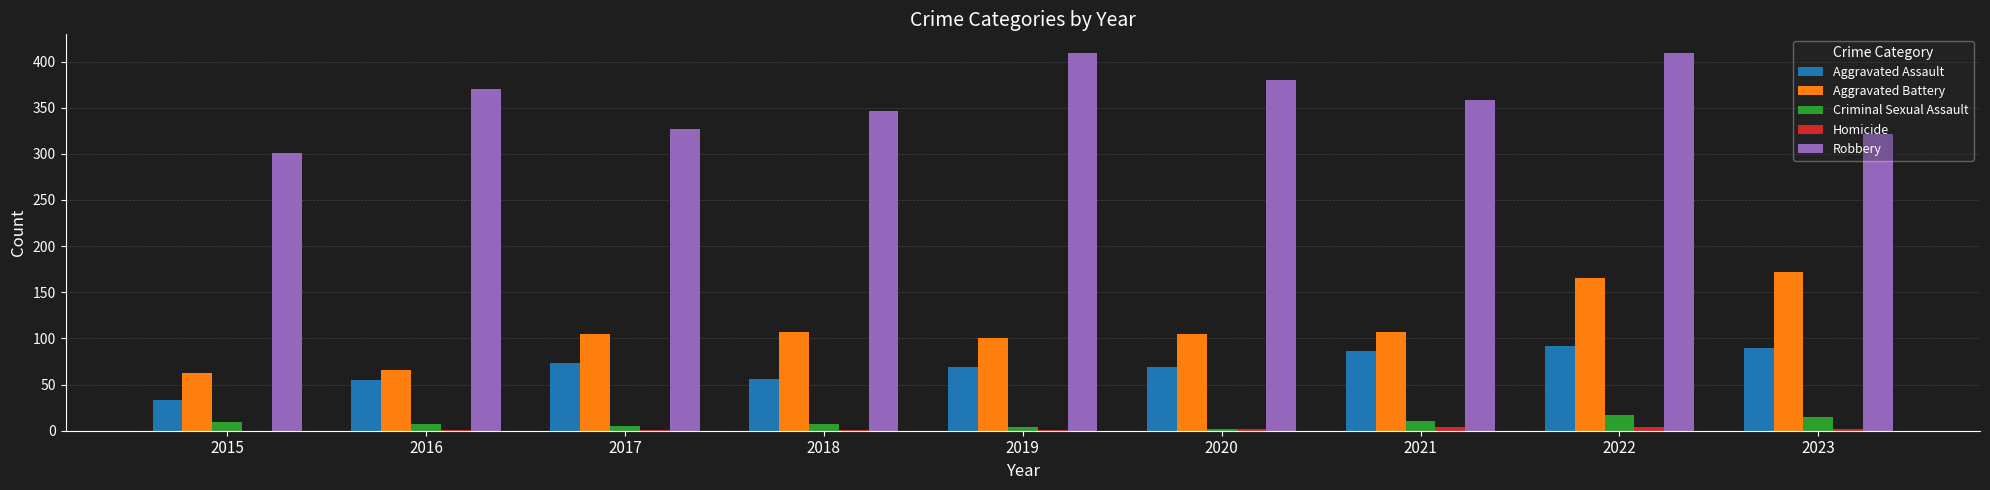

The Aggravated Assault series shows 36 at 2017. True or false?

False